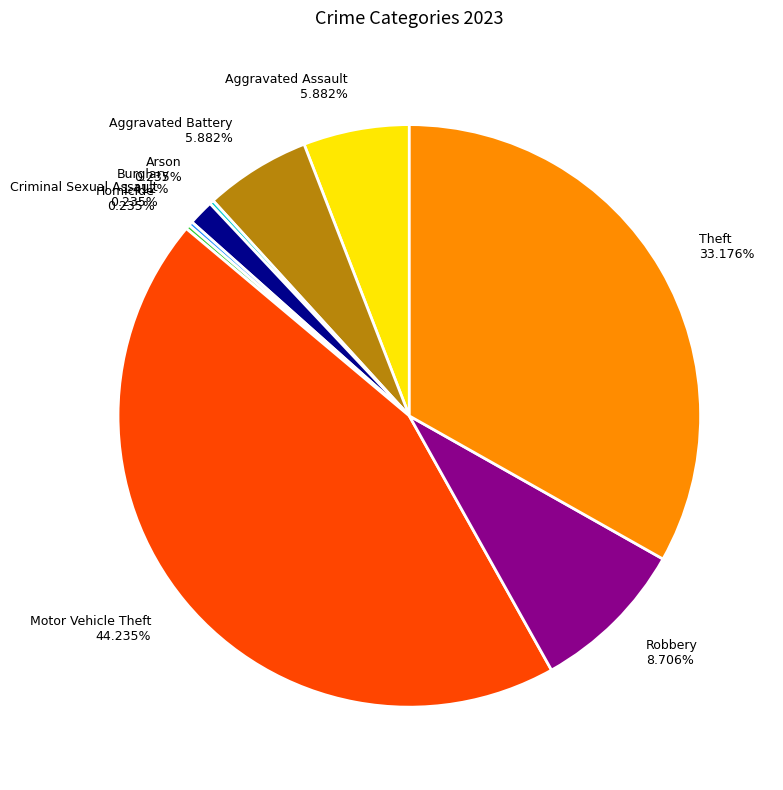

What is the largest slice in the pie chart?

Motor Vehicle Theft